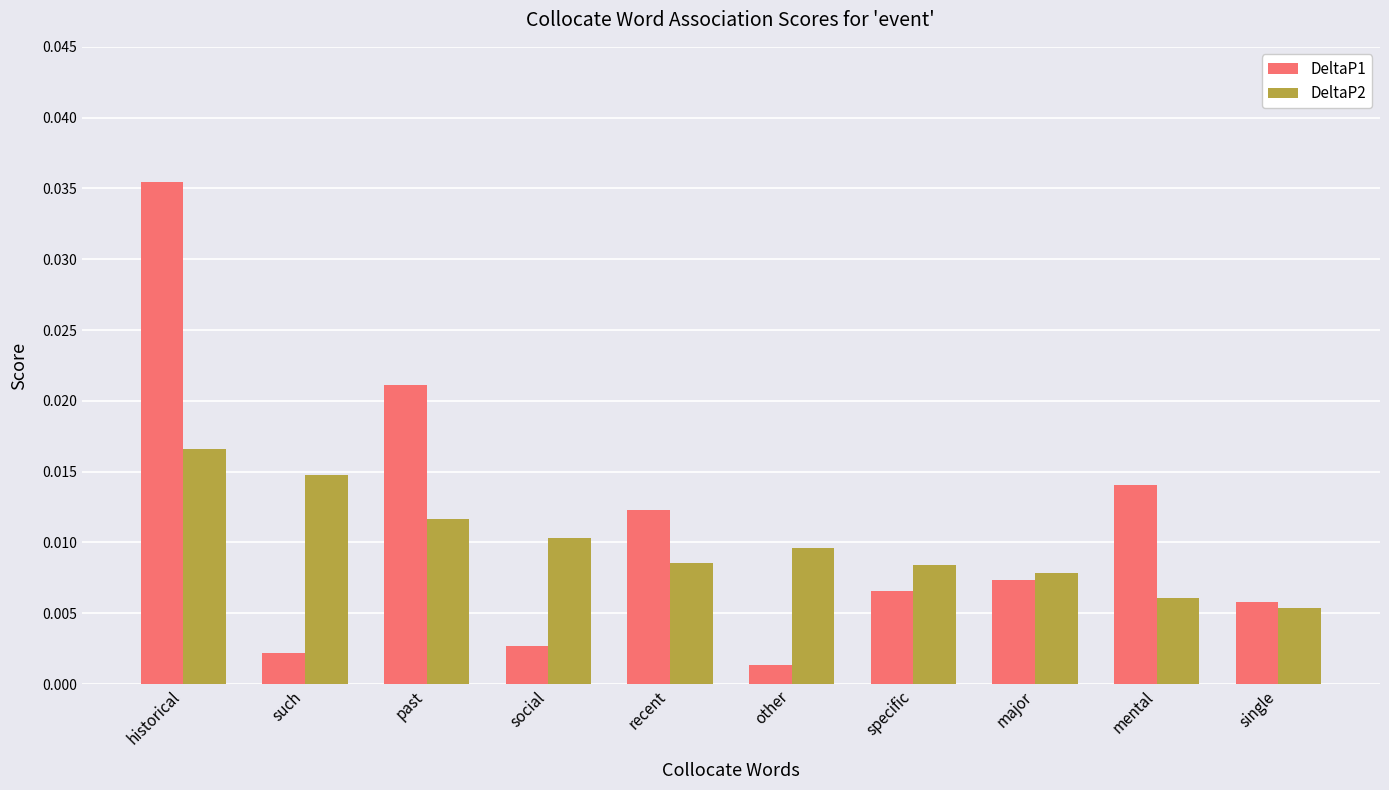

Between such and single, which series saw the biggest shift?

DeltaP2